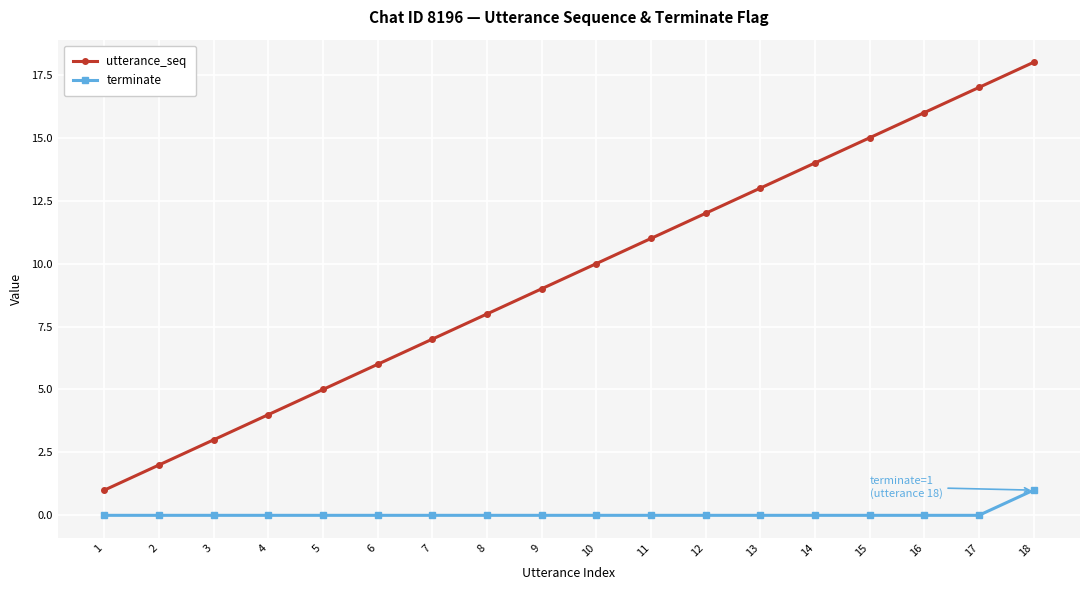

How many data points does each series have?

18